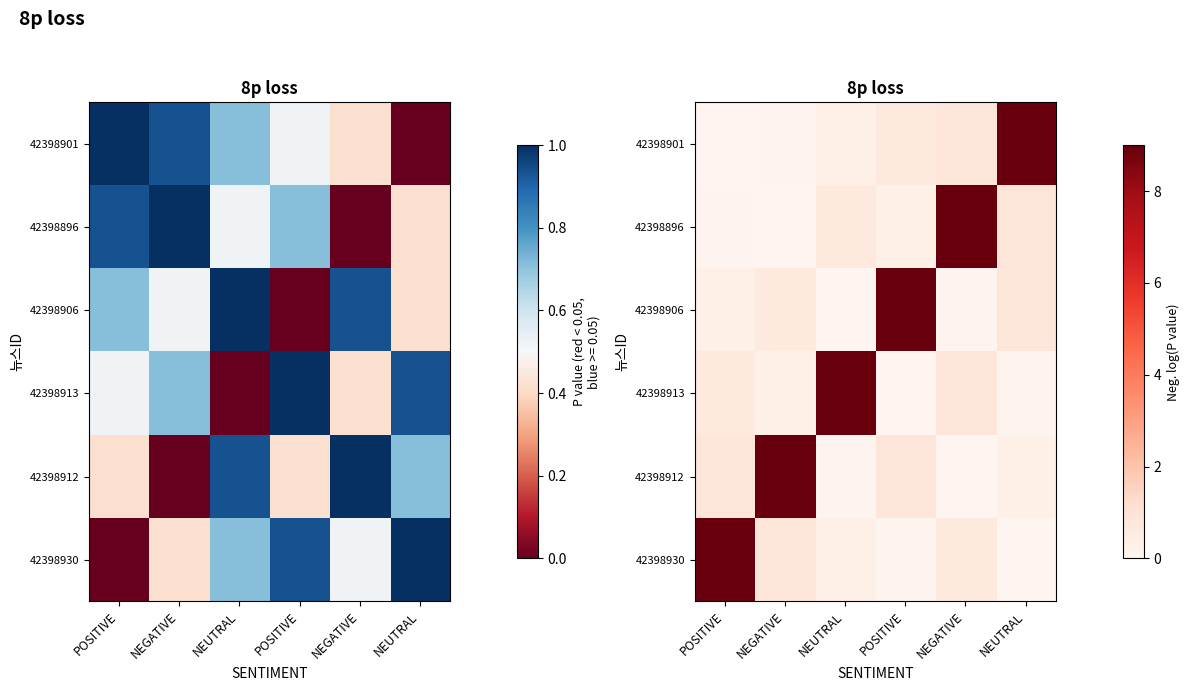

How many series are shown in this chart?

6